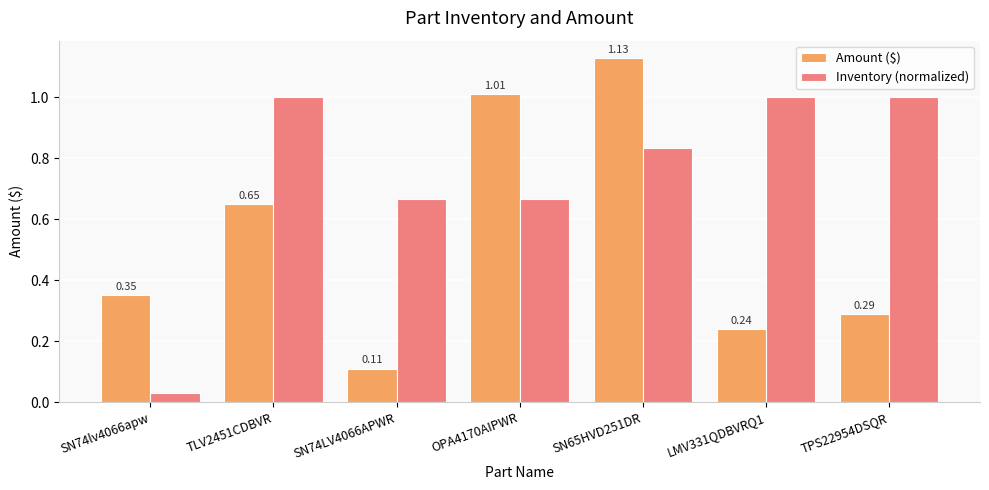

How many bars are there in total?

14